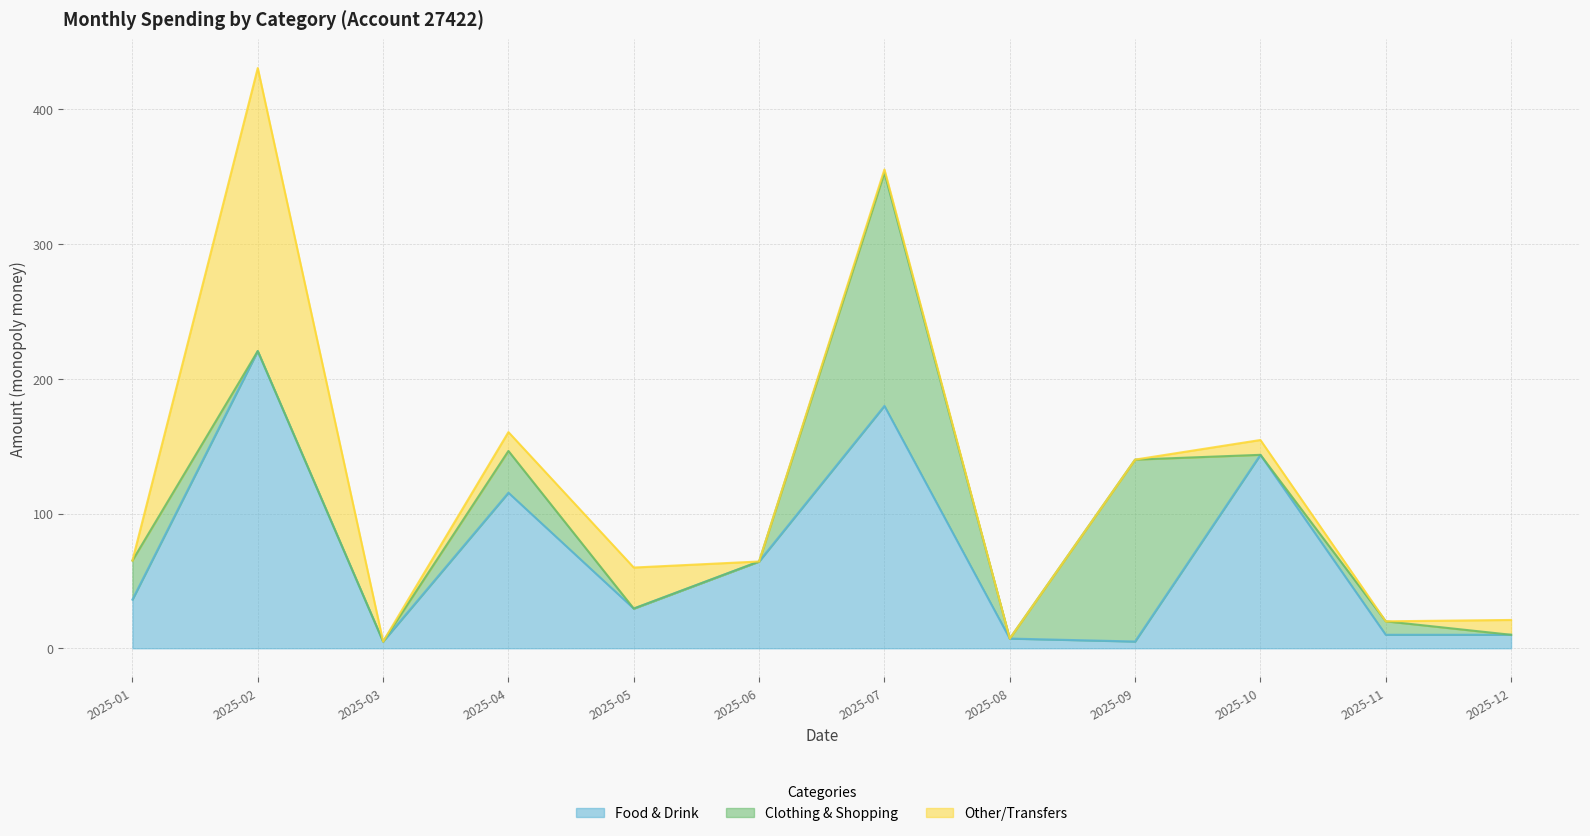

How many lines are shown in the chart?

3